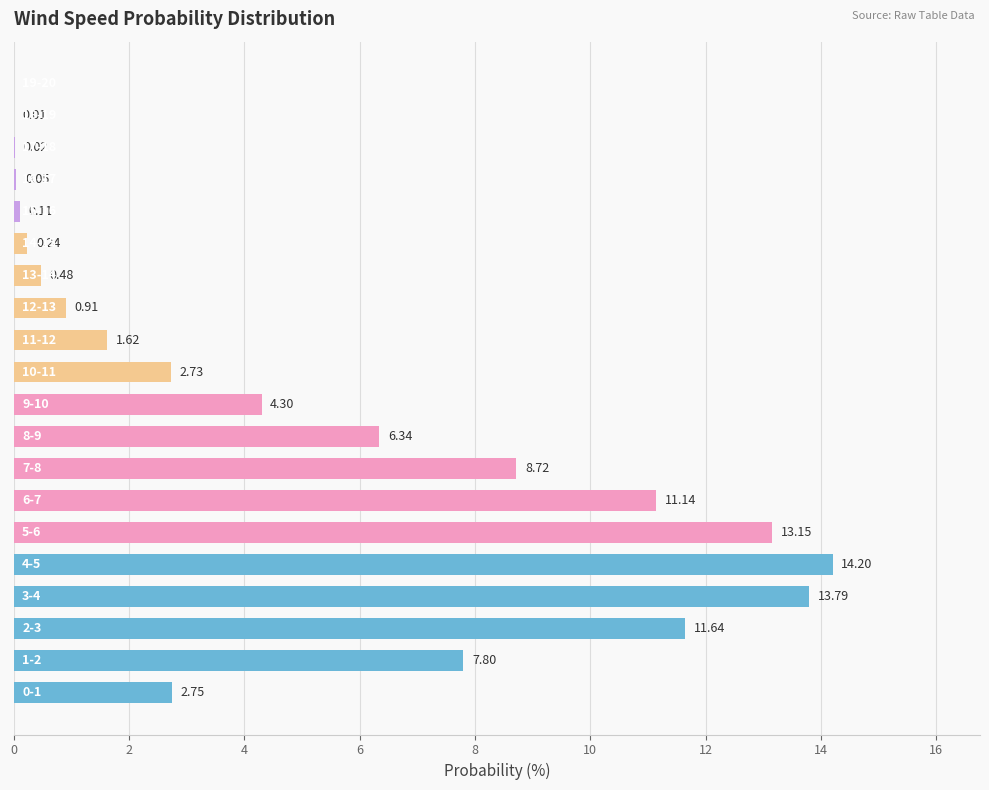

How many series are shown in this chart?

1